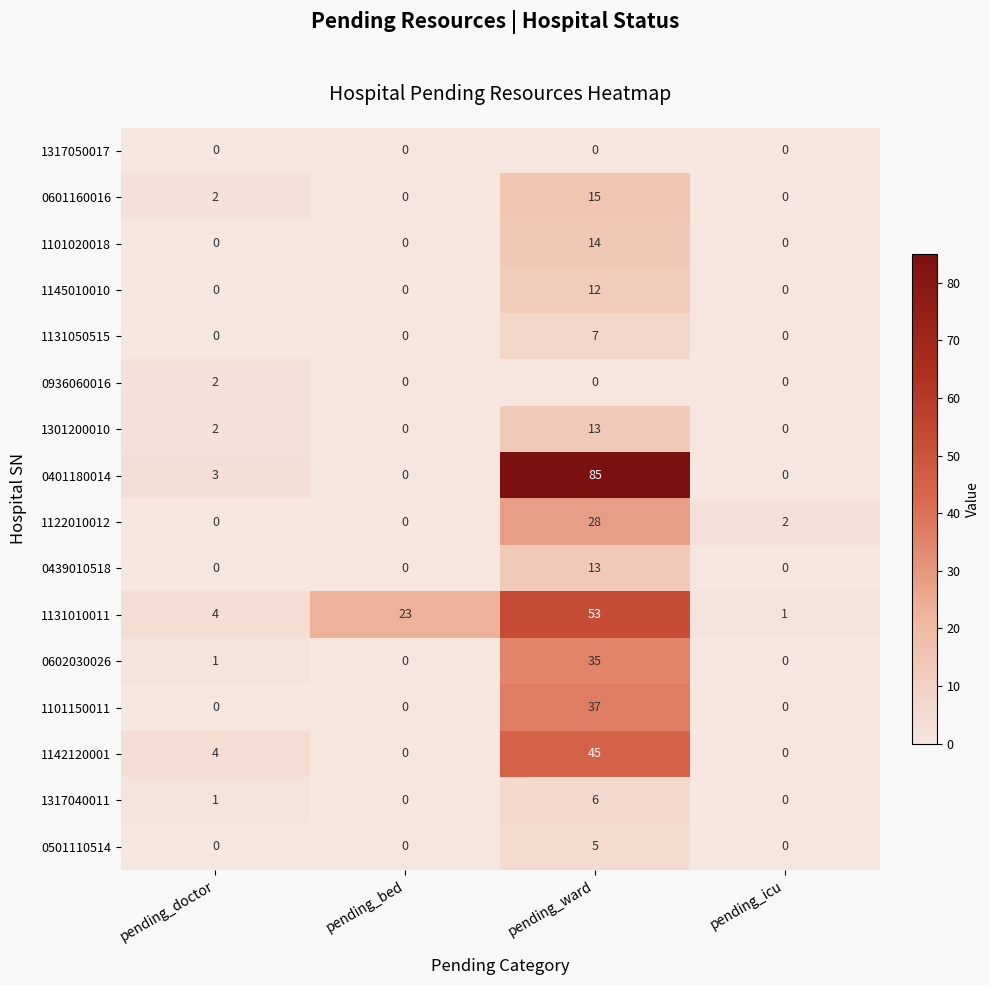

Which series has the largest range (max minus min)?

0401180014